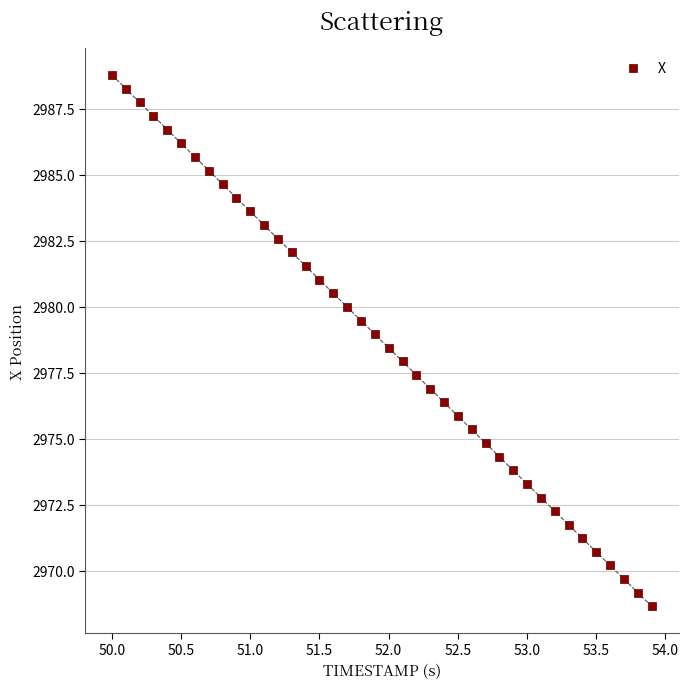

What is the range of X values (max minus min)?

3.9